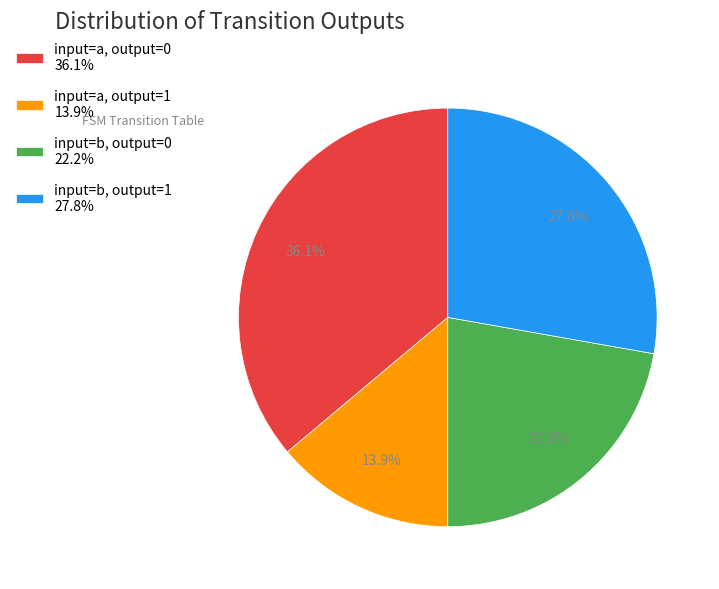

What is the smallest slice in the pie chart?

input=a, output=1 13.9%